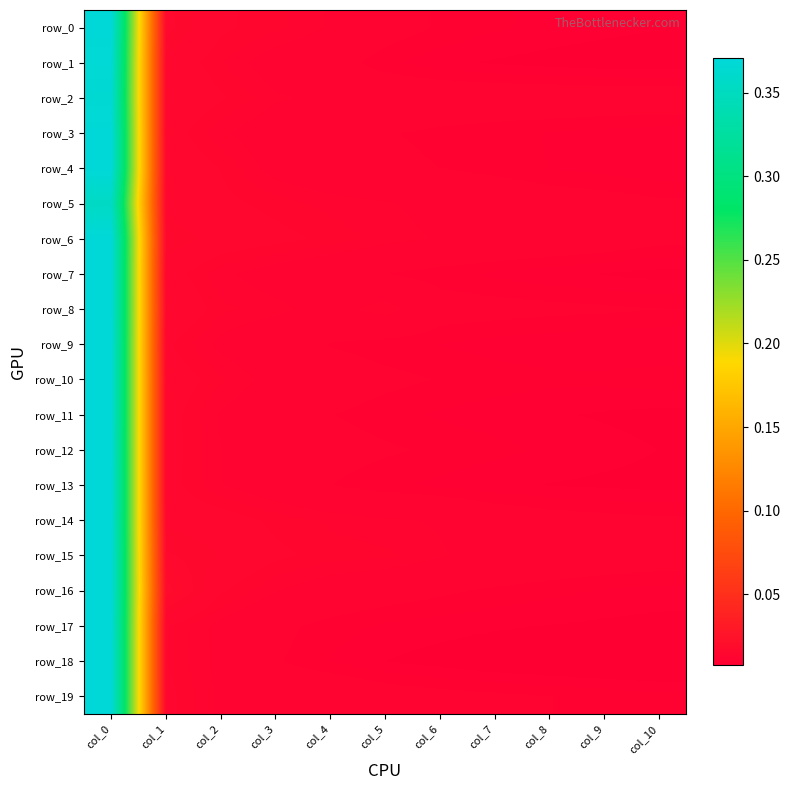

Which series has the widest spread of values?

row_18